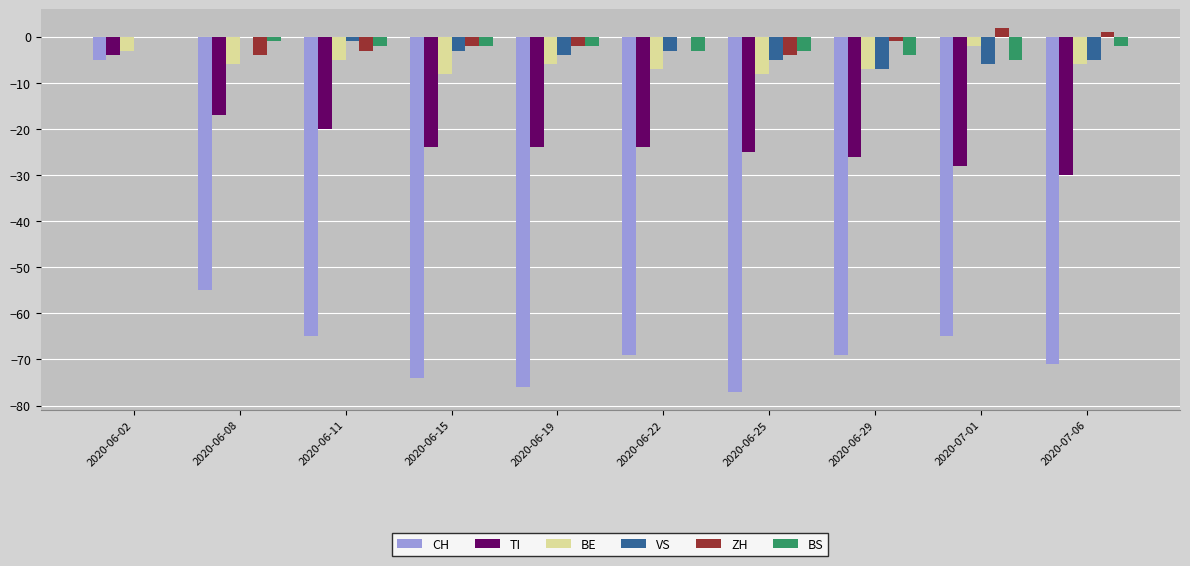

Count the BE values in the range -7 to -5.

6